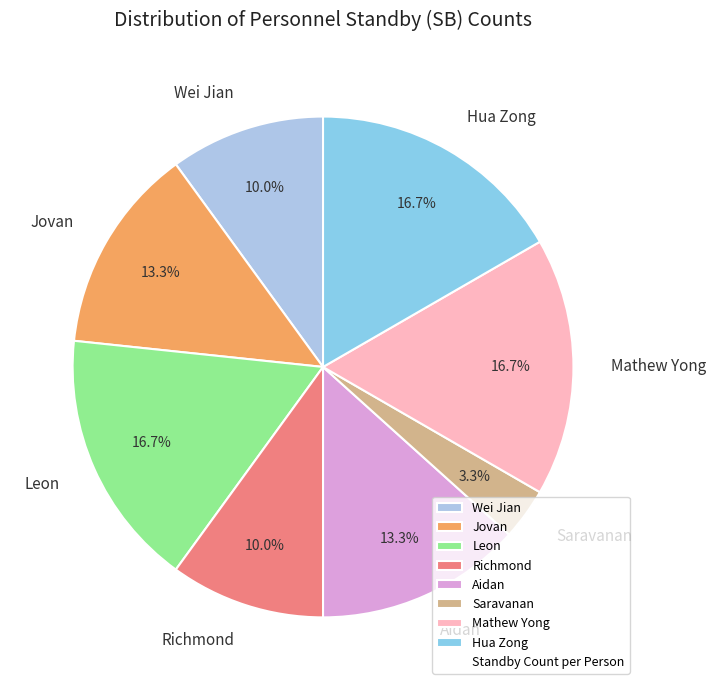

Combined, do Wei Jian and Aidan account for over 50%?

No